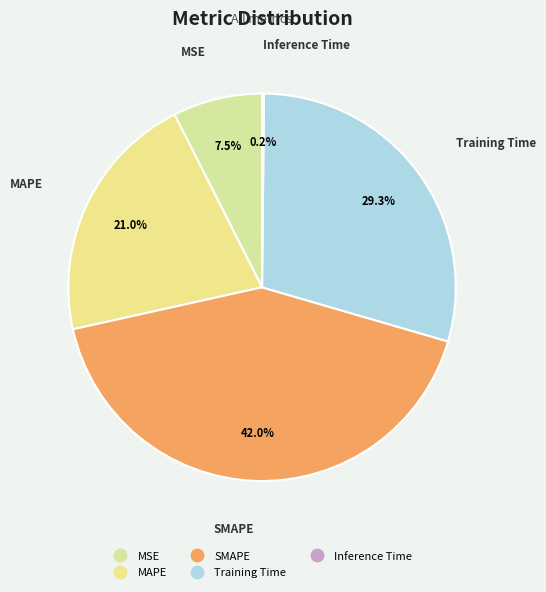

What is the largest slice in the pie chart?

SMAPE